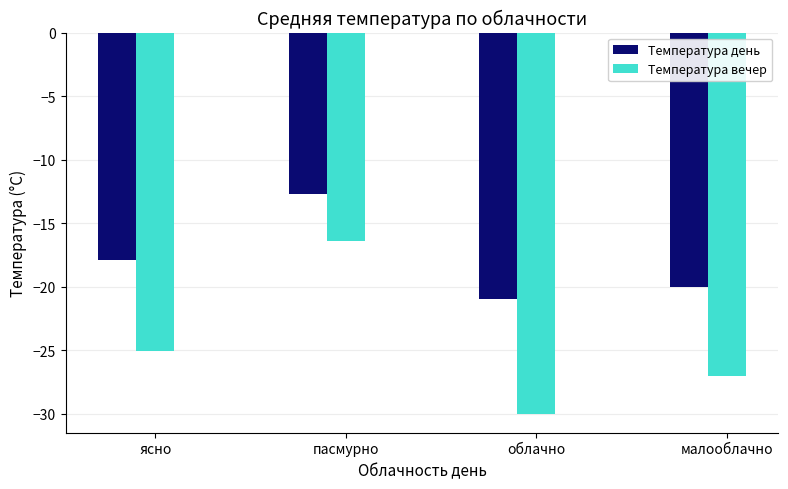

What is the difference between the maximum and second lowest values in the Температура день series?

7.3